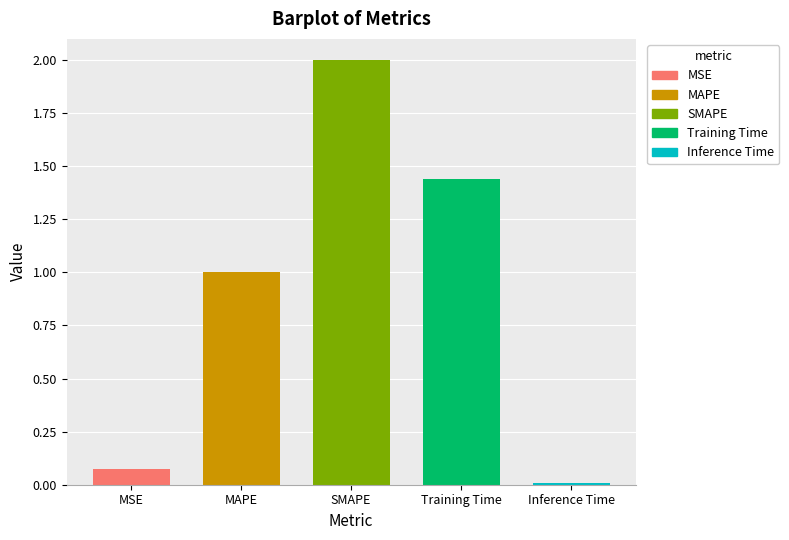

The chart shows a value of 0.9 at SMAPE. True or false?

False